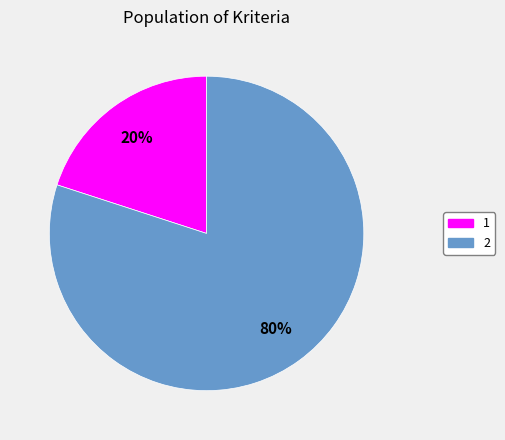

Do 2 and 1 together represent more than half of the pie?

Yes